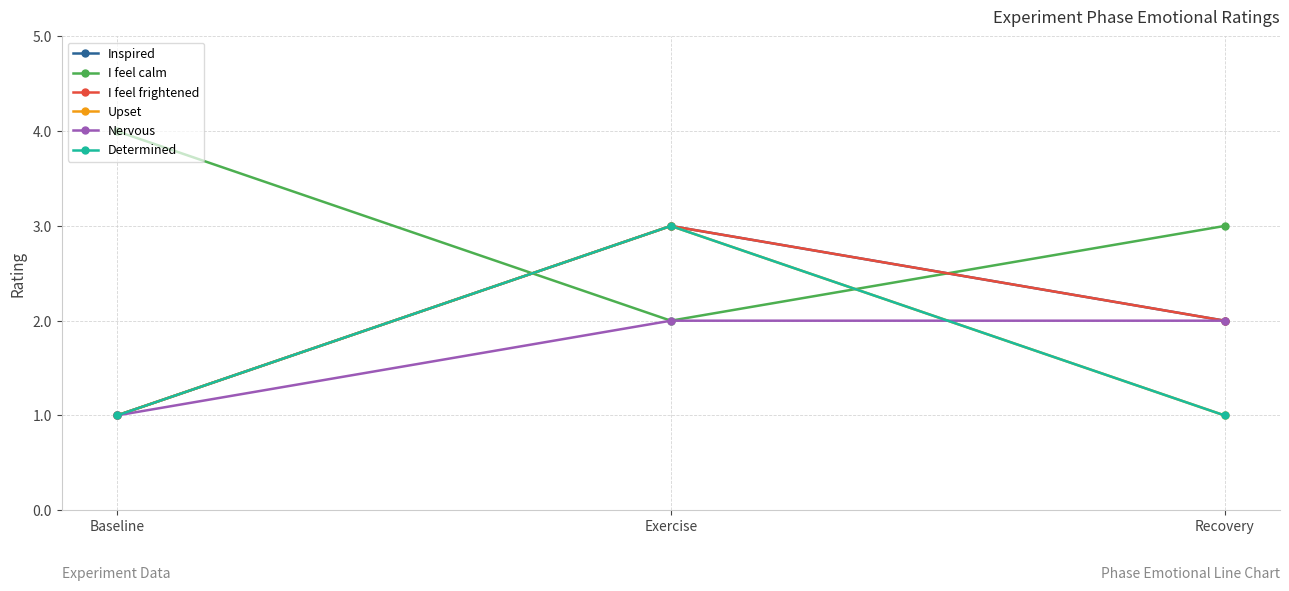

Is this an area chart (filled region under the line)?

No